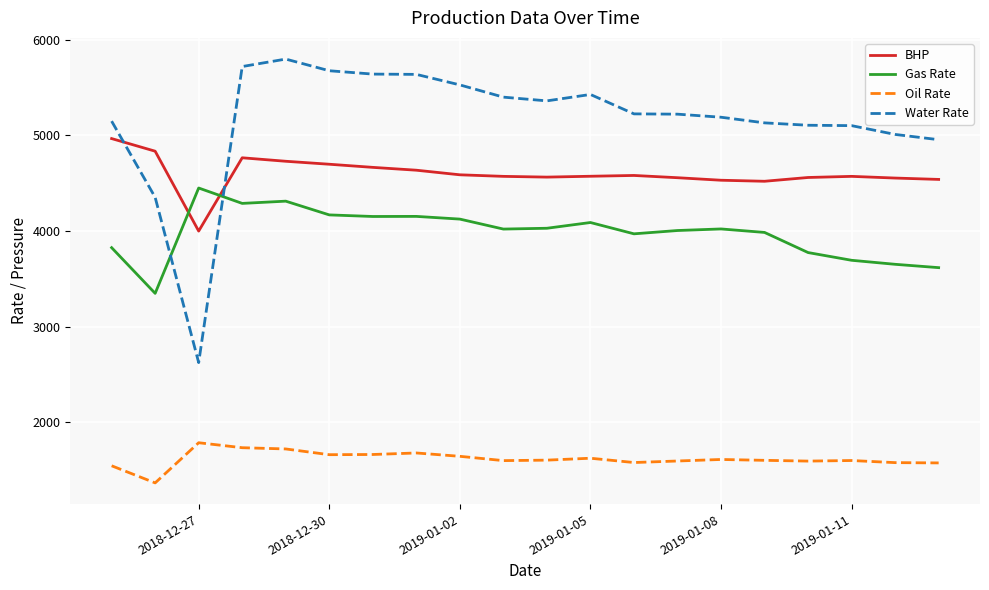

What is the smallest value displayed?

1365.0